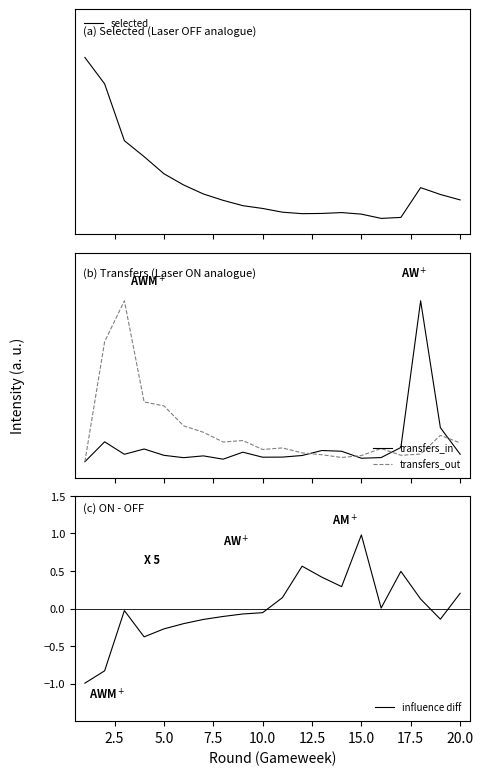

What is the lowest value of the influence diff series?

-1.0